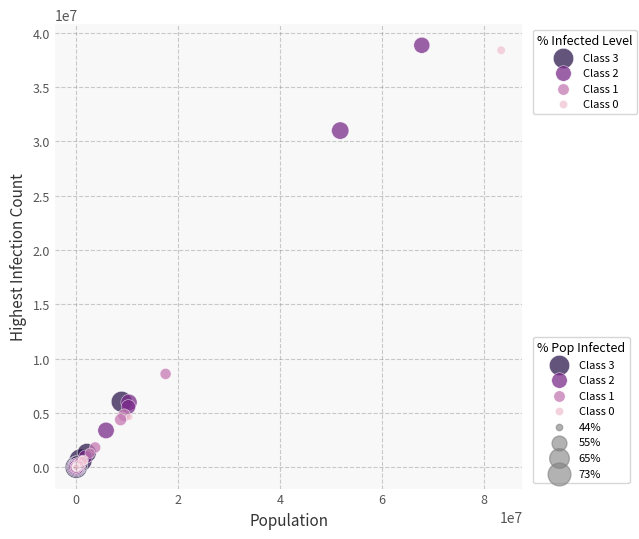

Which series reaches the maximum Y coordinate?

Class 2